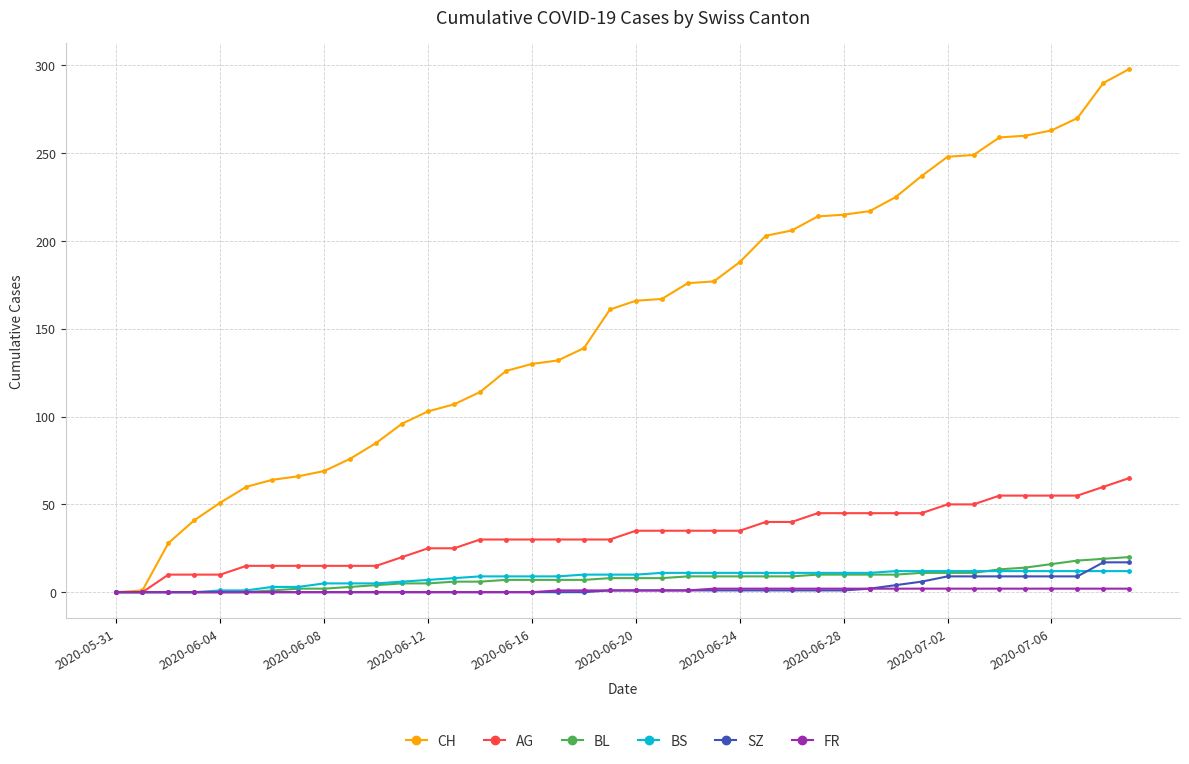

Which series has the widest spread of values?

CH